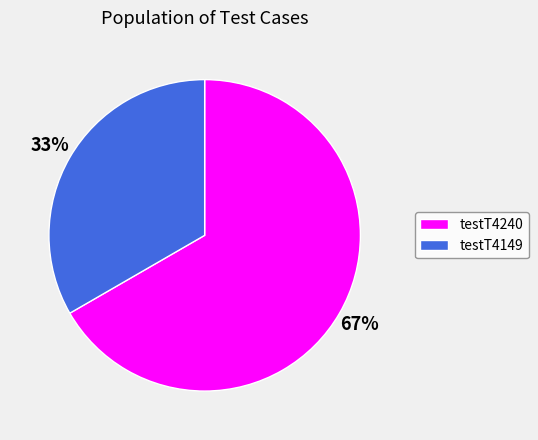

To the nearest percent, what is the average slice percentage?

50%